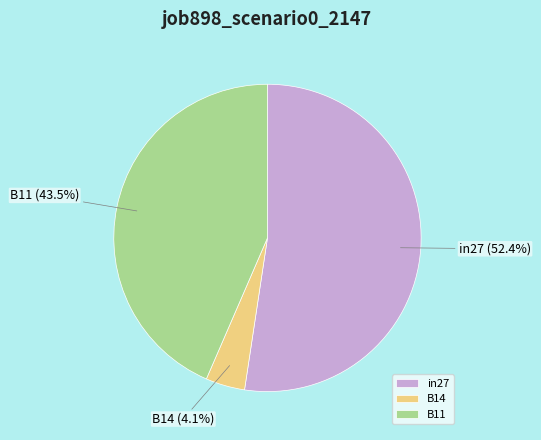

Which category has the biggest portion of the pie?

in27